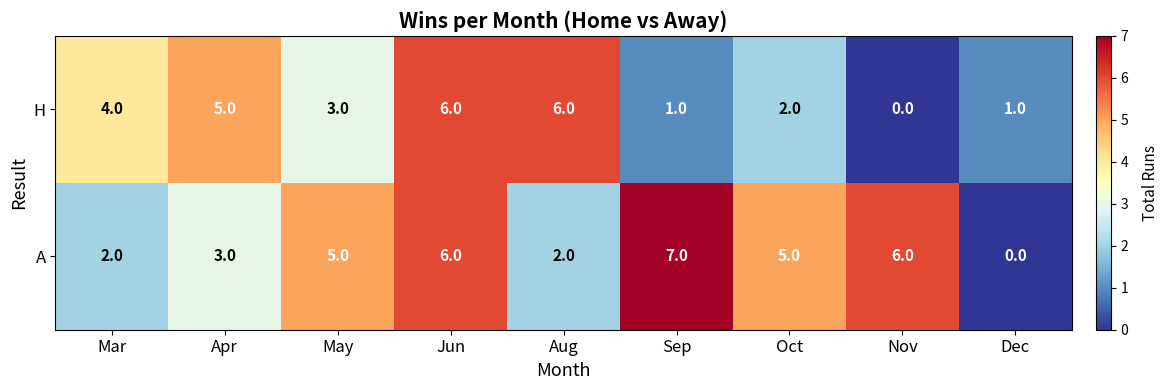

What is the total value across all series at Oct?

7